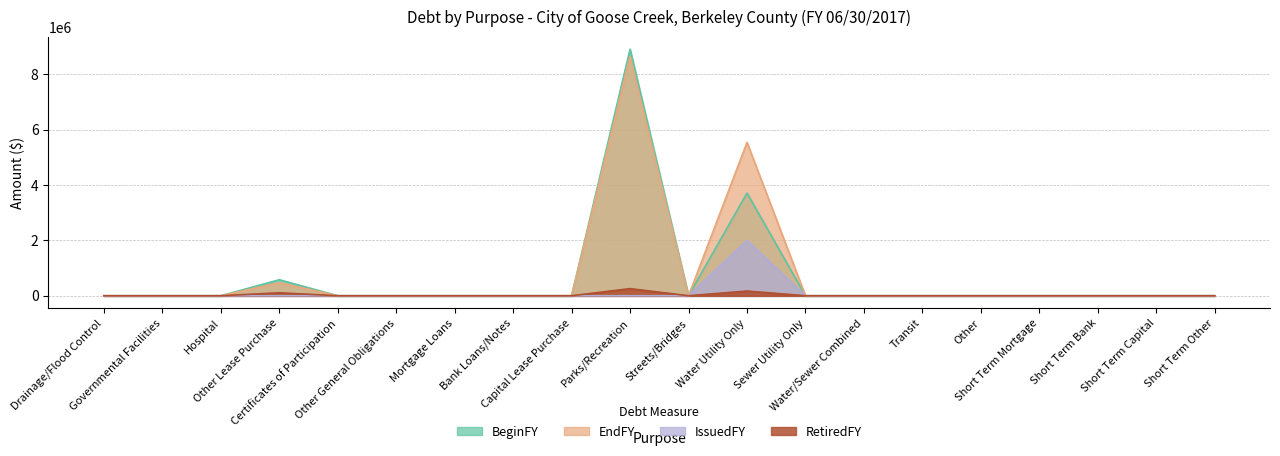

Is it true that IssuedFY equals 700945 at Sewer Utility Only?

False